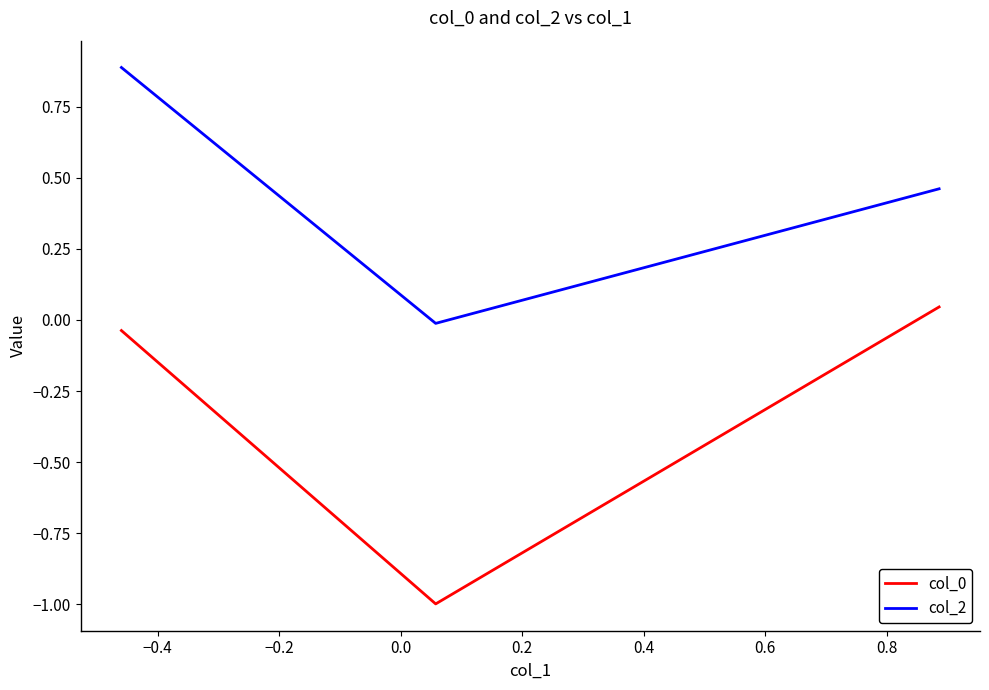

What is the difference between the maximum and minimum values in the col_0 series?

1.0